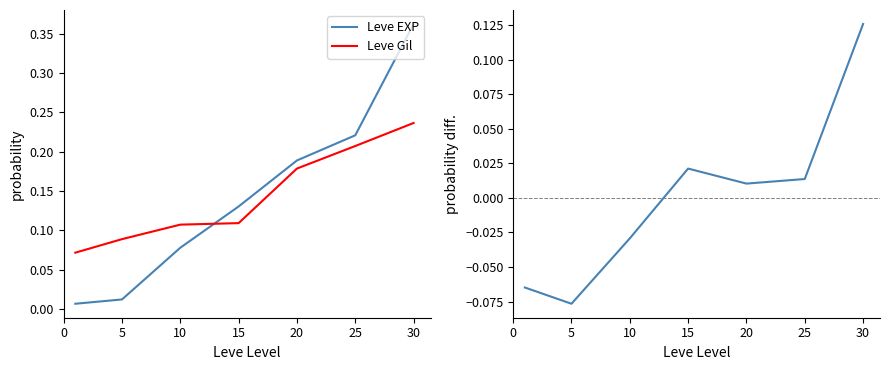

Between 15 and 20, which is larger?

20